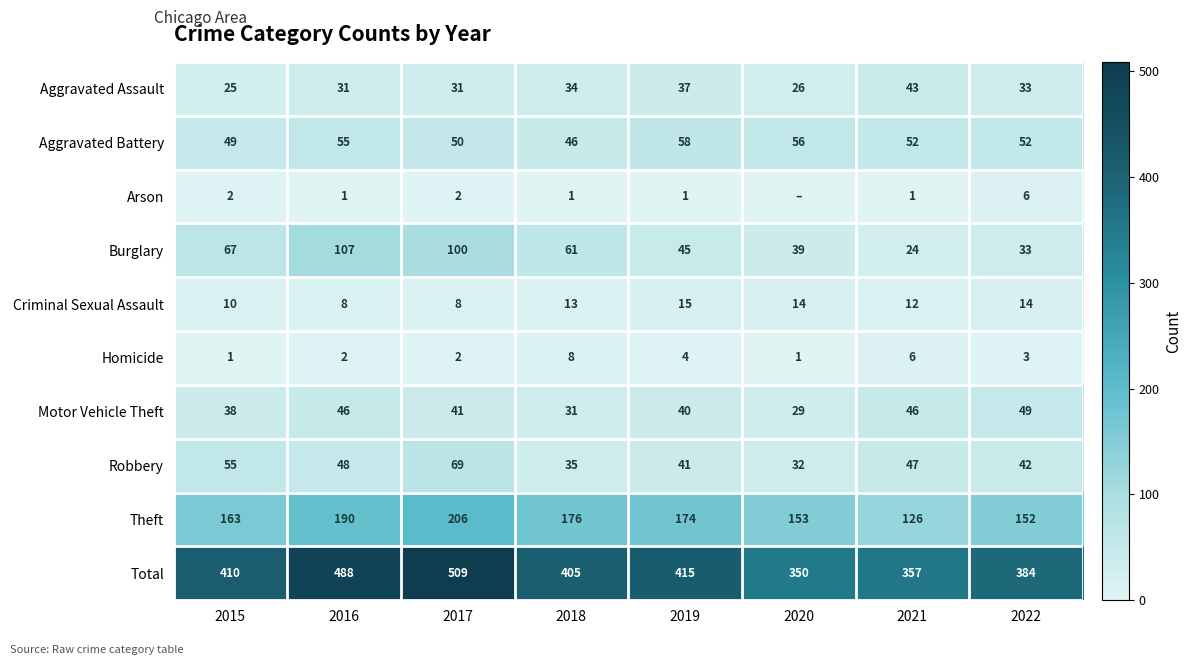

Is it true that Total equals 167 at 2019?

False